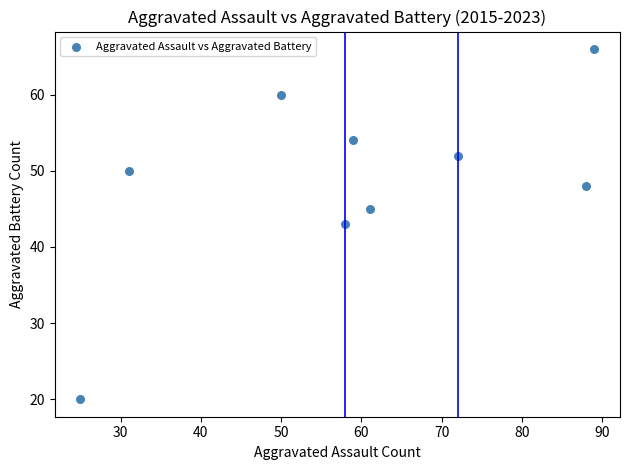

What is the average X value?

59